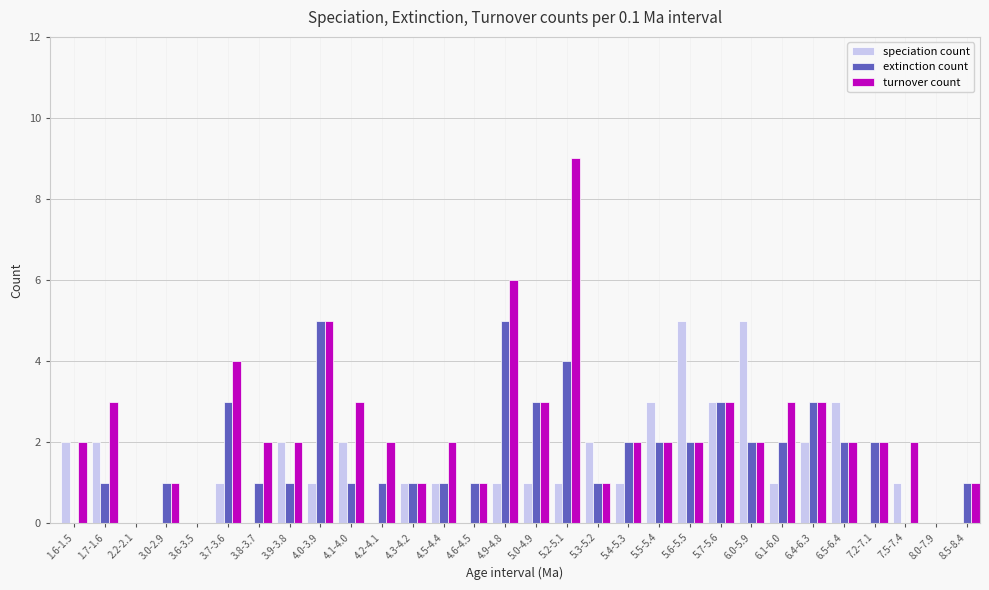

Which series changed the most between 4.3-4.2 and 4.6-4.5?

speciation count